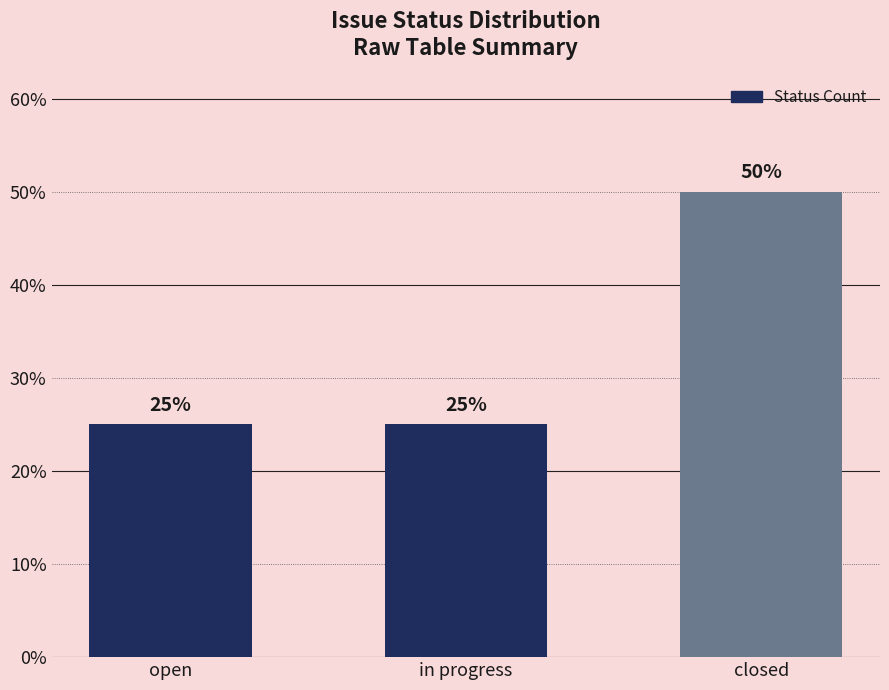

What is the difference between the values at closed and in progress?

25